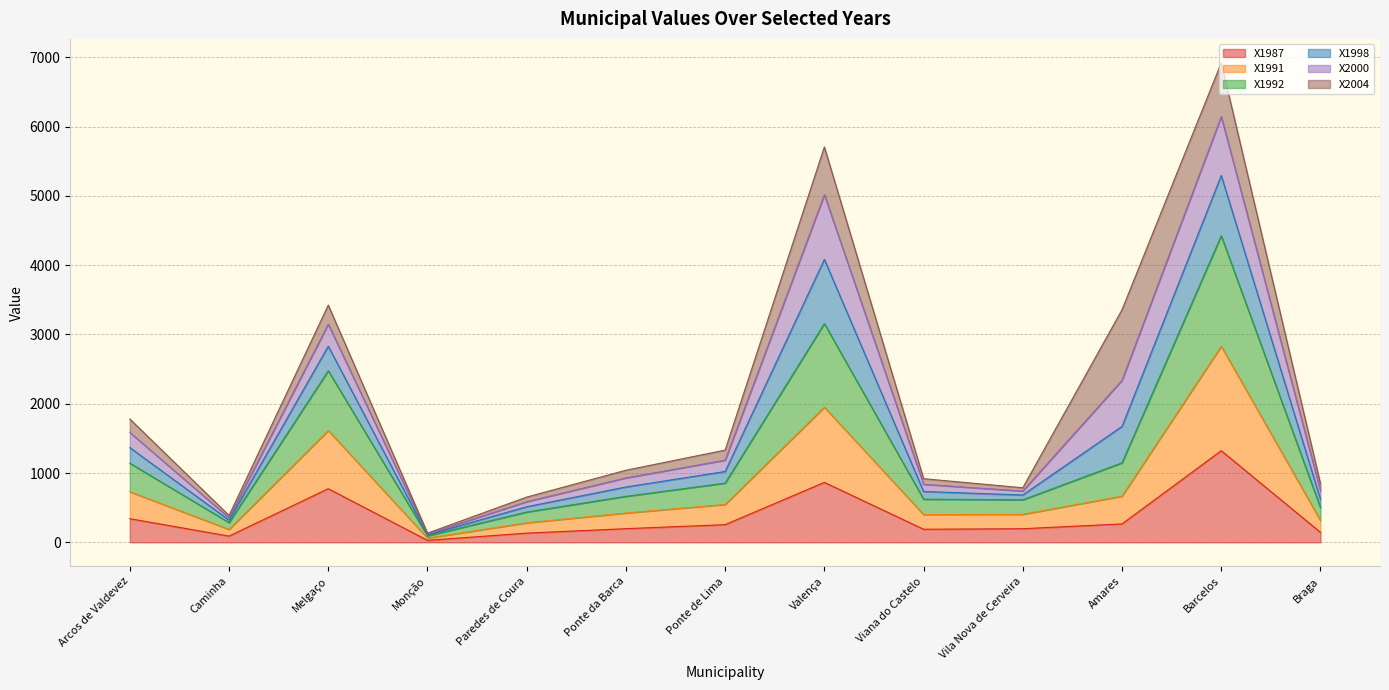

At which category is the sum across all series the highest?

Barcelos